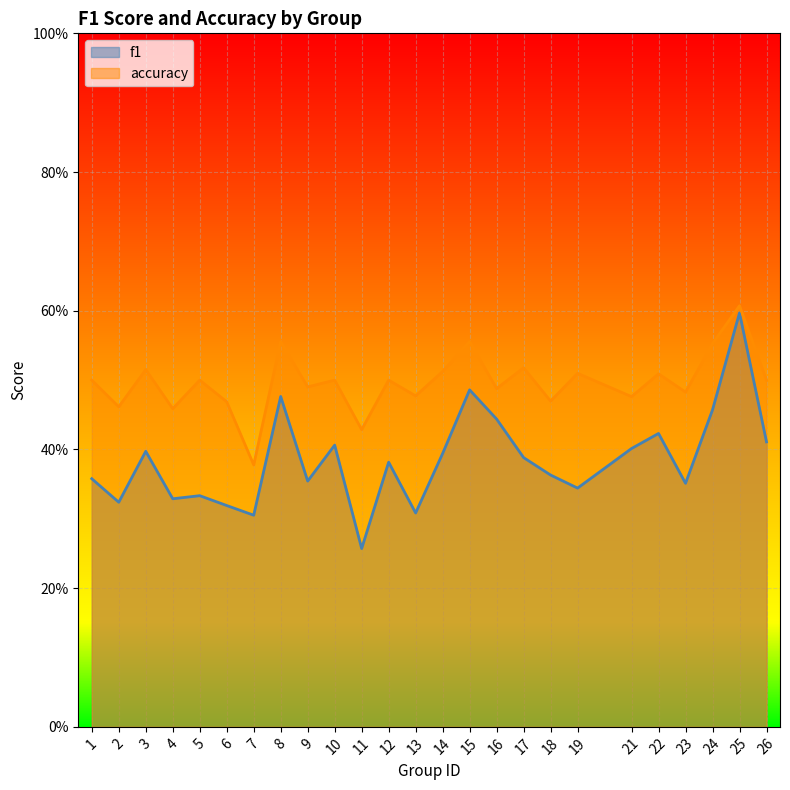

At which label is accuracy closest to 0?

7